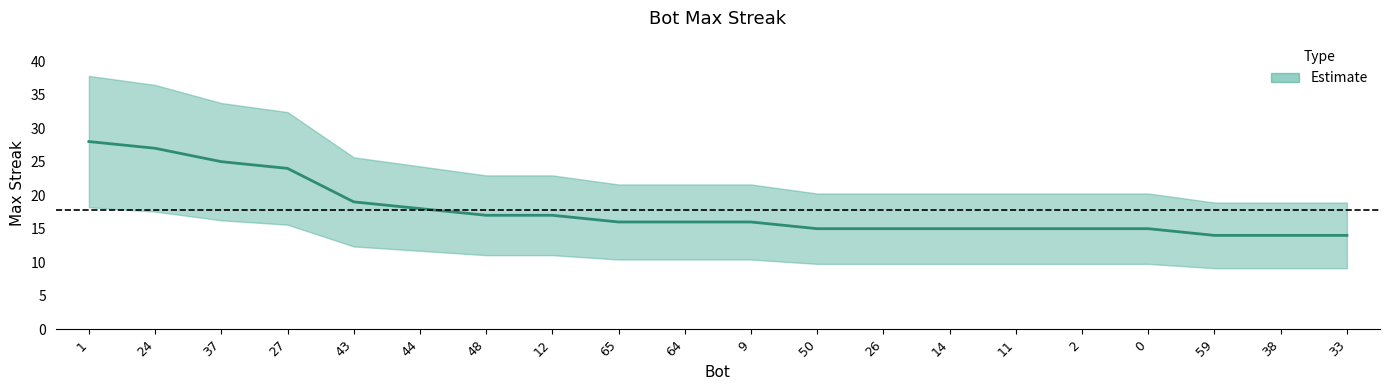

What is the label of the 6th point from the right?

11